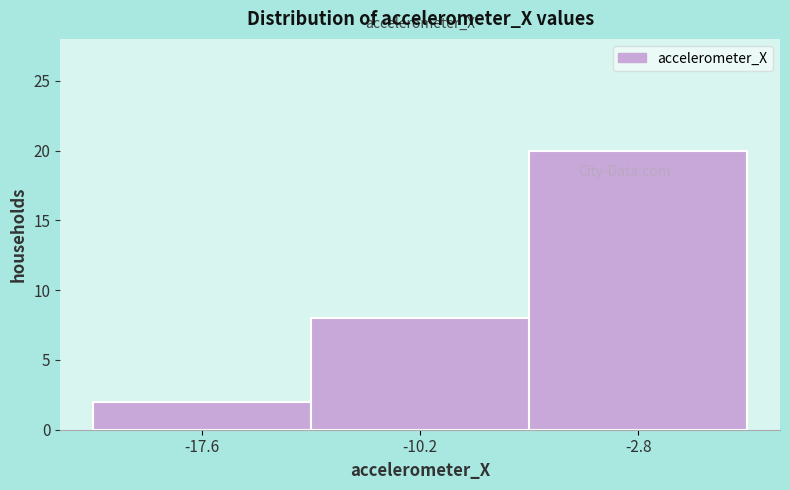

Which range on the x-axis has the tallest bar?

-6 to 1